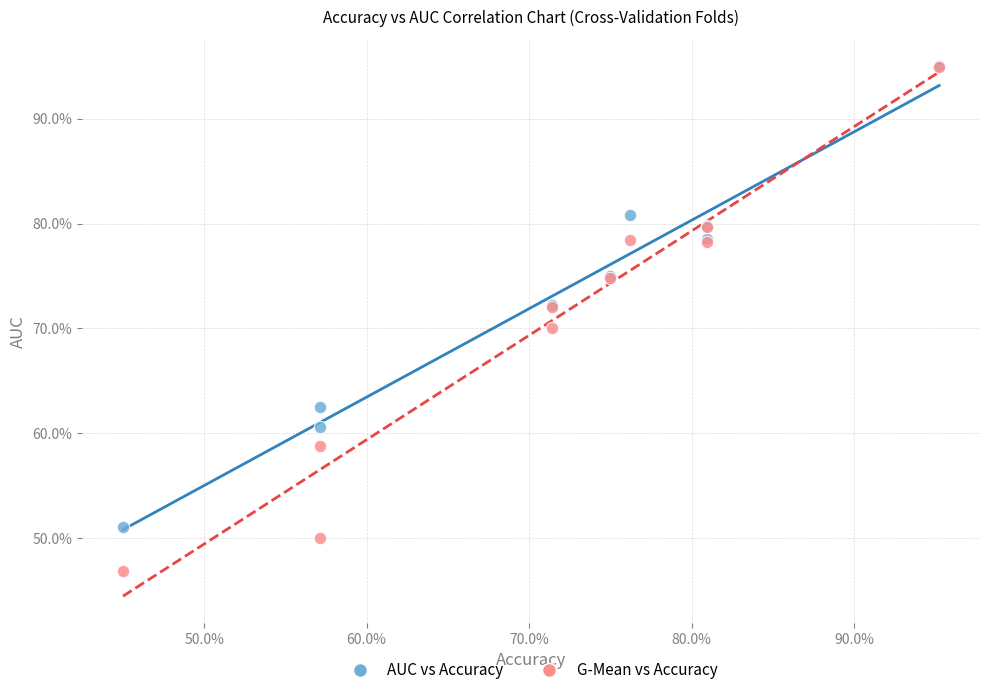

Which series has the largest Y range (max minus min)?

G-Mean vs Accuracy